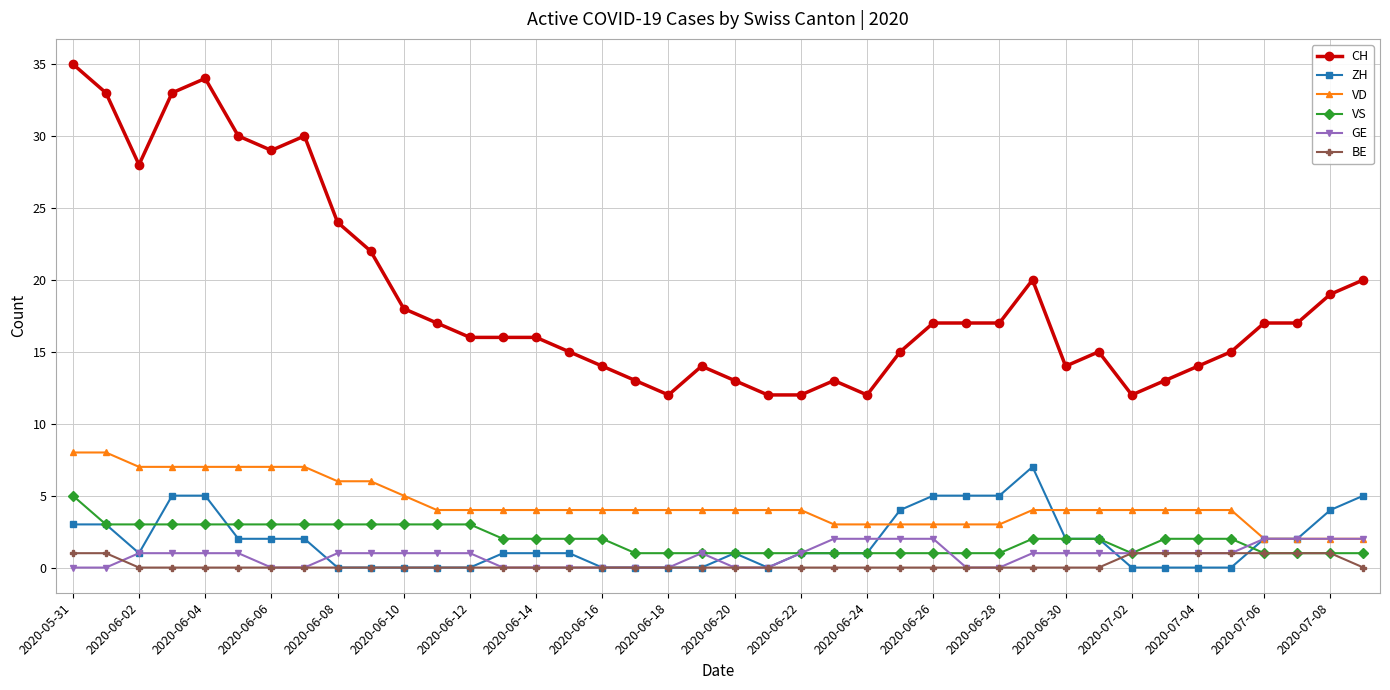

Which series has the widest spread of values?

CH